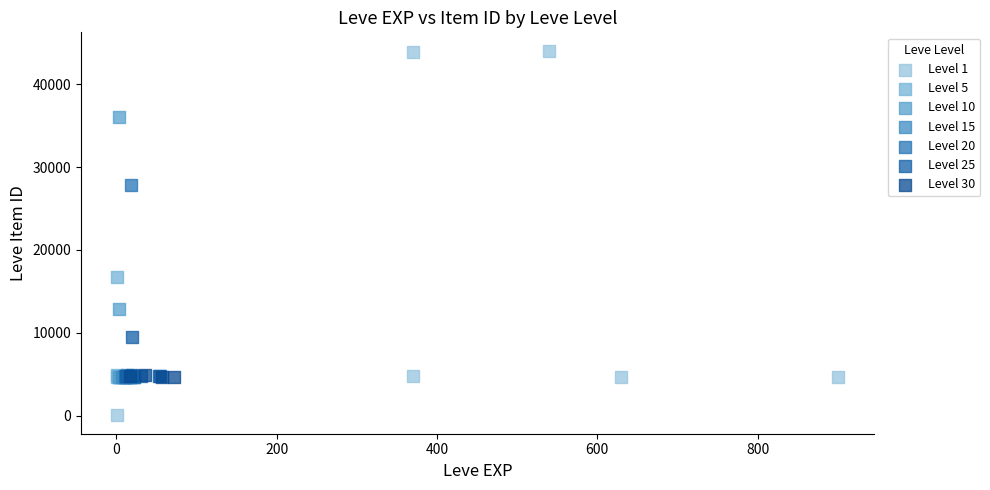

Which series contains the lowest Y value?

Level 1